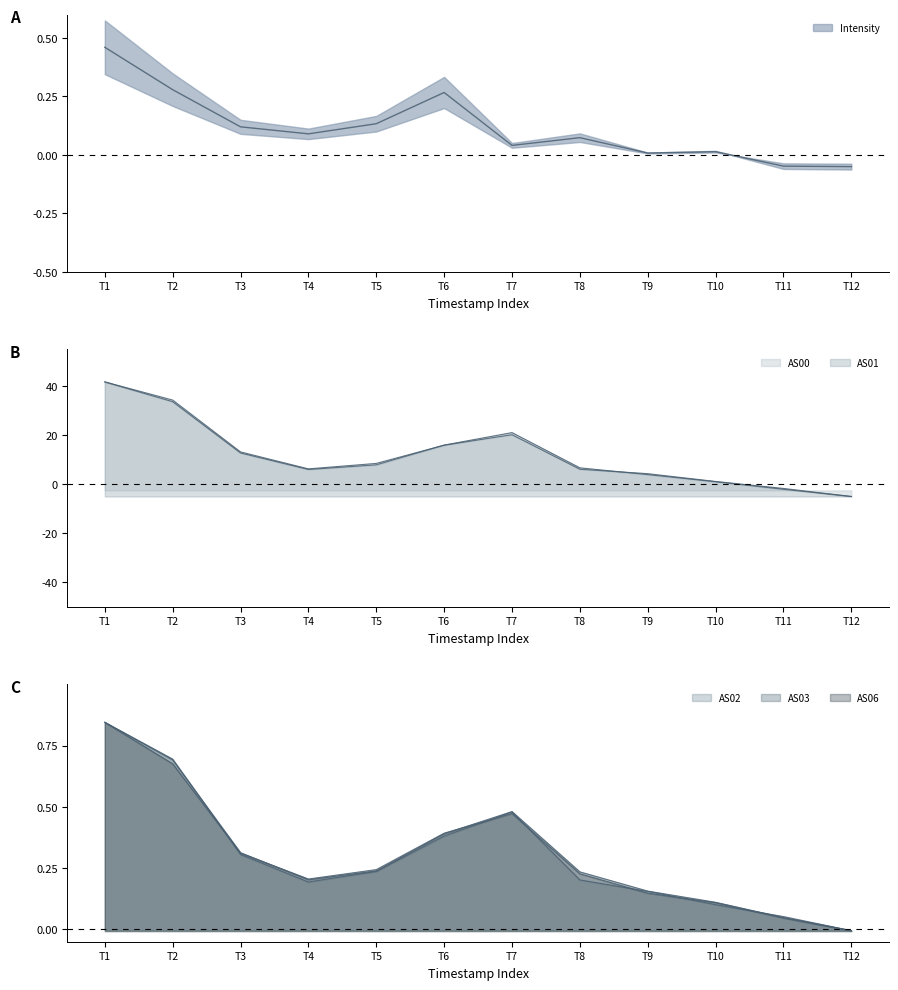

After their last crossing, which series has the higher values: AS03 or AS06?

AS03